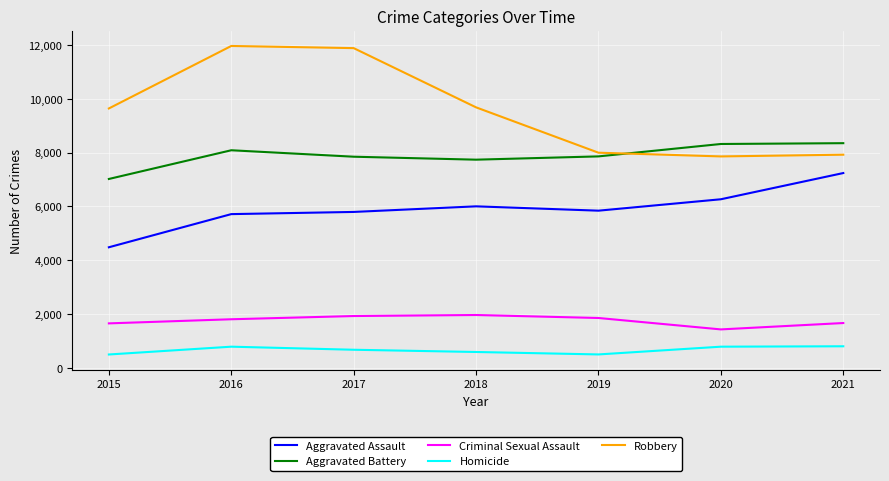

List the series in order of their peak value, highest first.

Robbery, Aggravated Battery, Aggravated Assault, Criminal Sexual Assault, Homicide